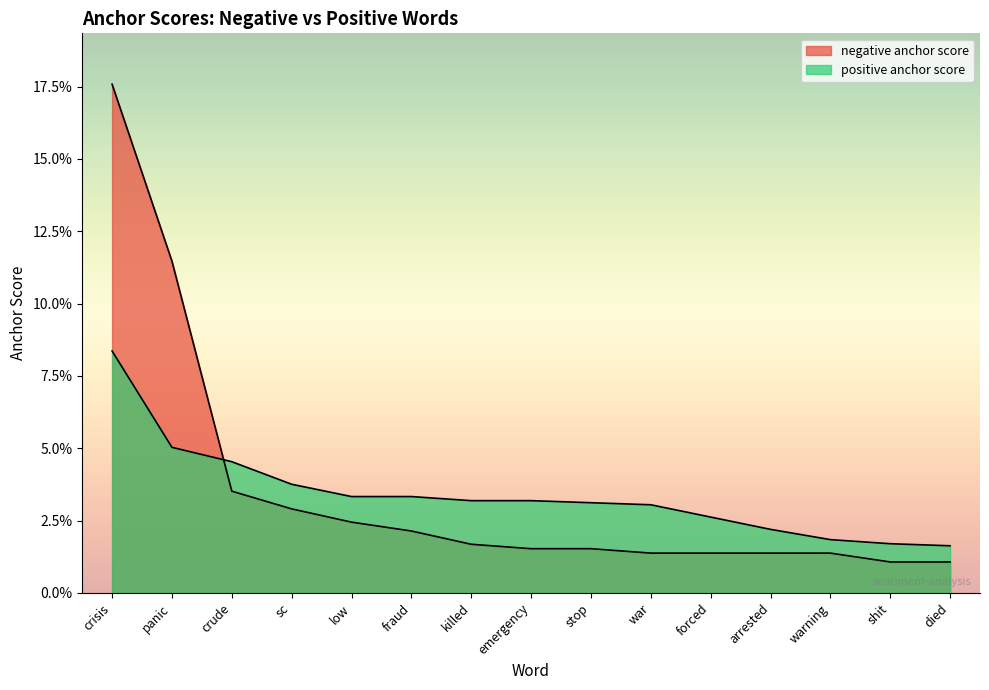

The positive anchor score series shows 0.0 at low. True or false?

False